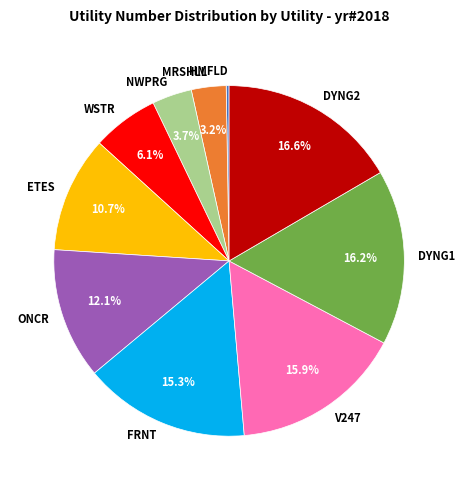

Is FRNT the majority of the pie?

No